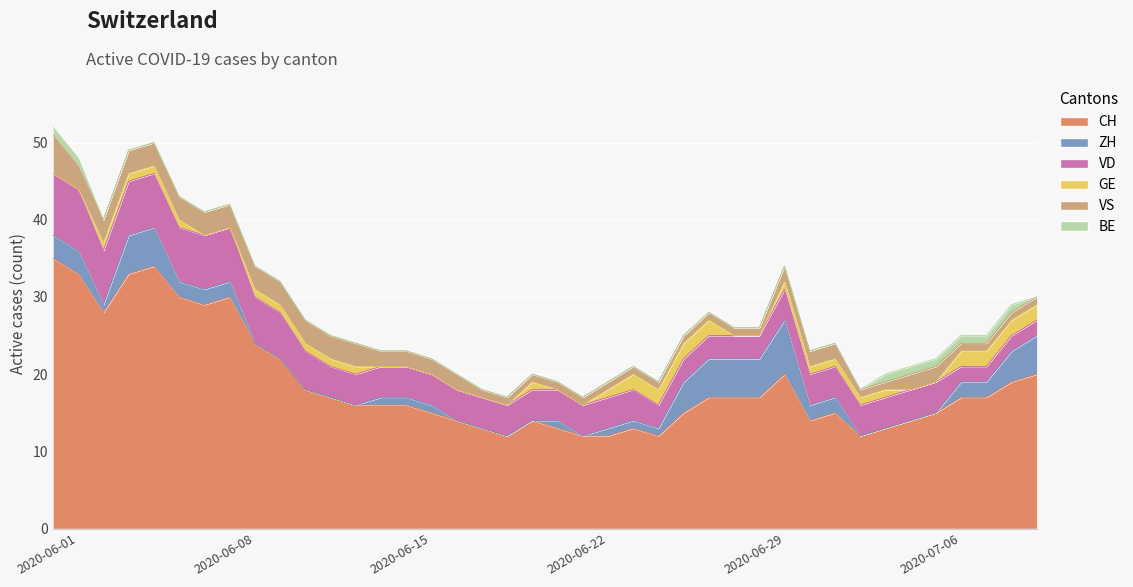

True or false: BE and CH cross at least once.

False